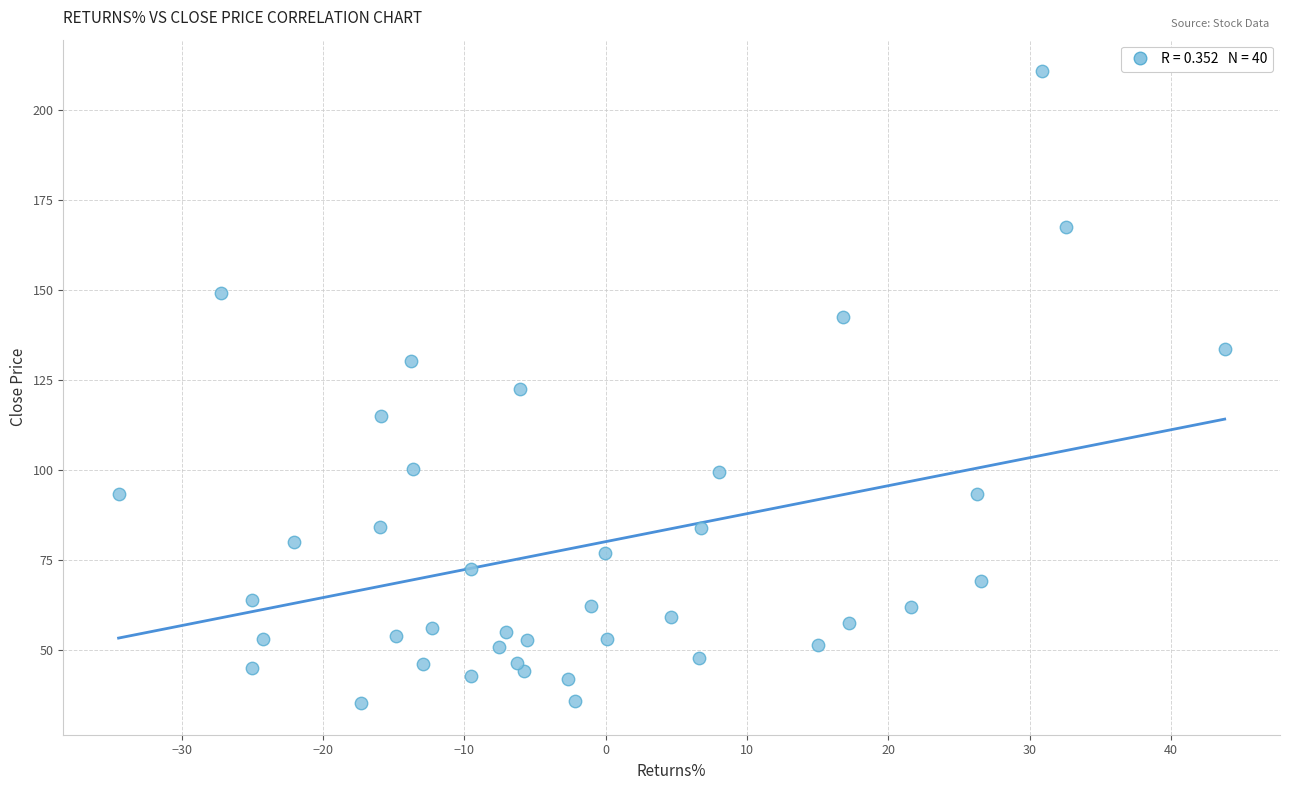

What is the range of X values (max minus min)?

78.3